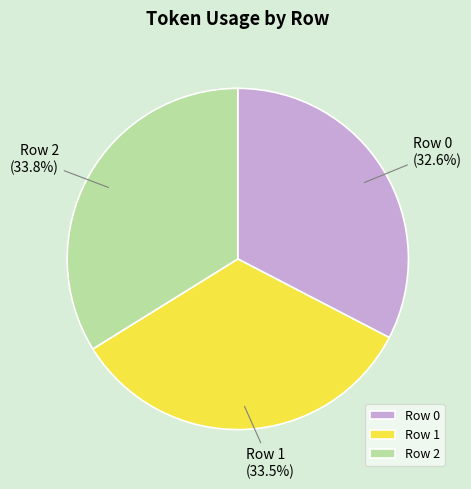

Is it true that Row 2 is 34% of the pie?

True